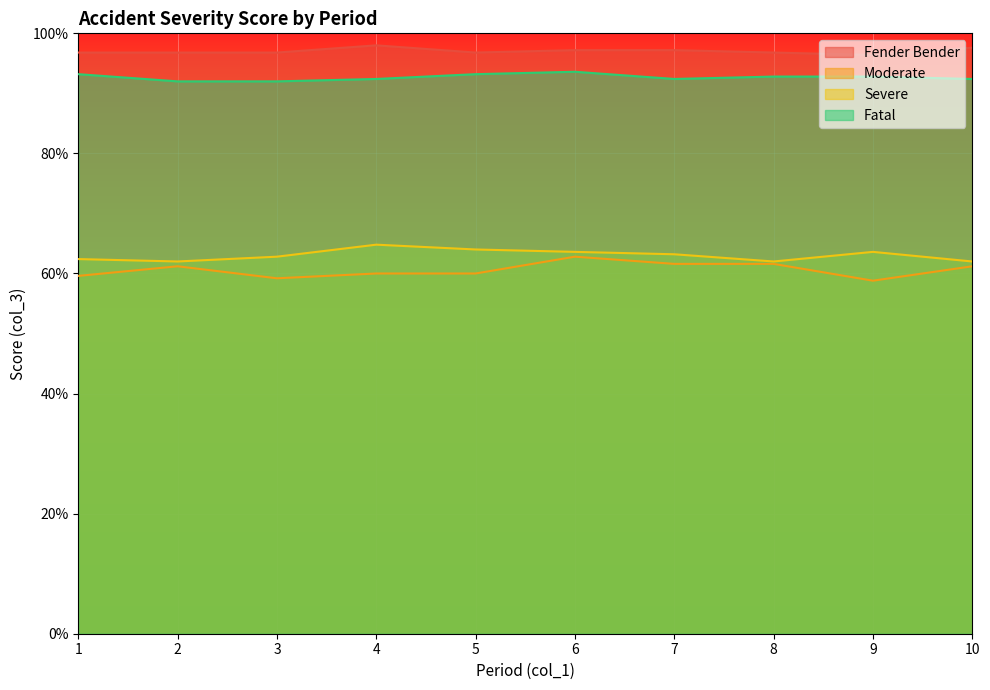

What is the value of the Fender Bender point at the 9th from the left?

1.0